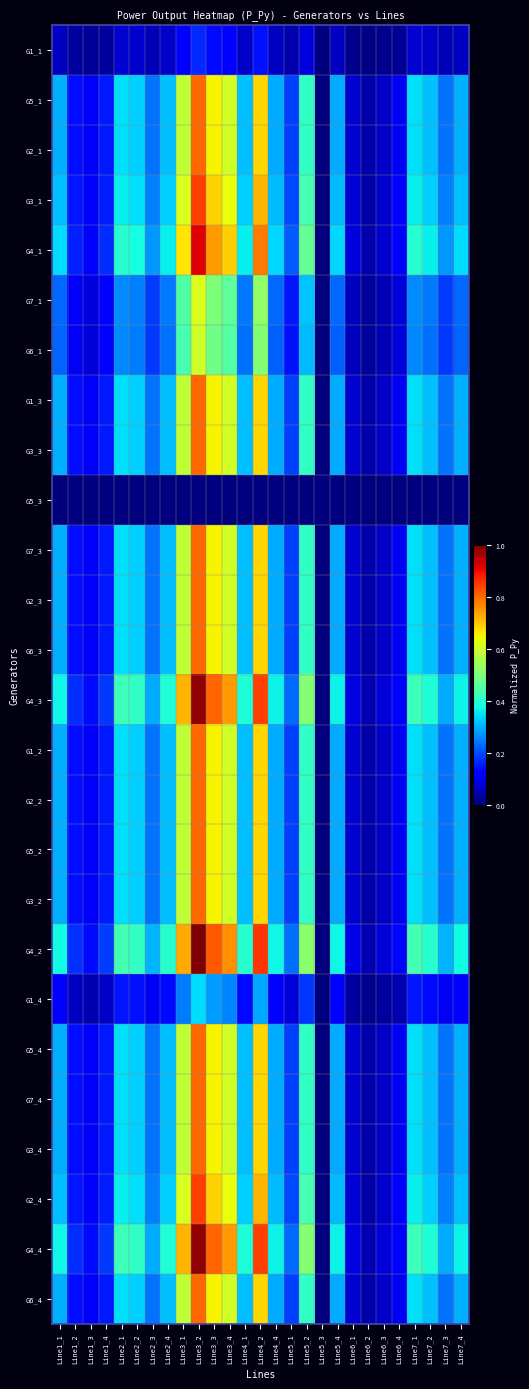

Count the number of categories in the chart.

27